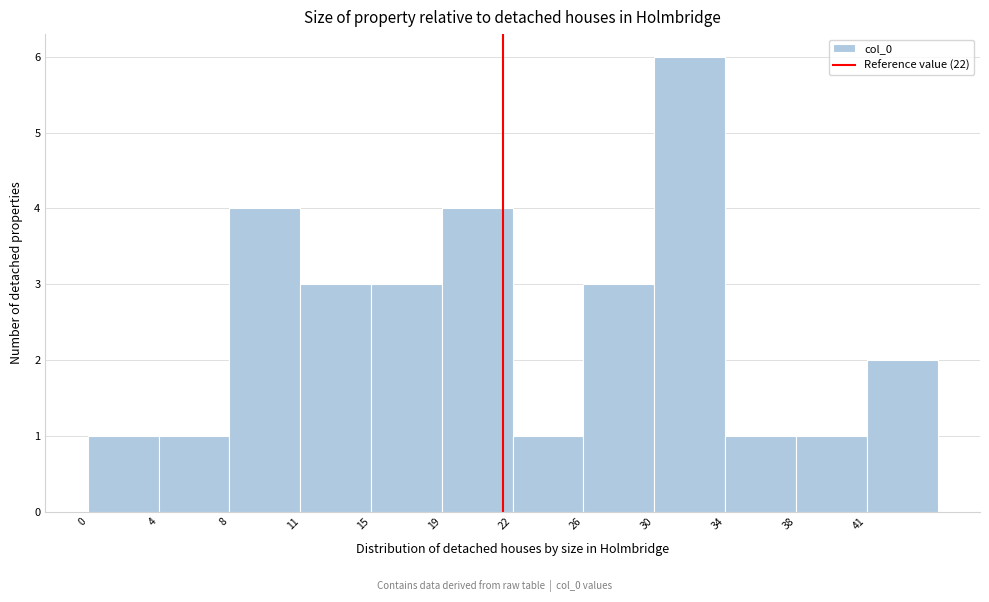

Reading right to left, what are all the values shown in this chart?

2	1	1	6	3	1	4	3	3	4	1	1